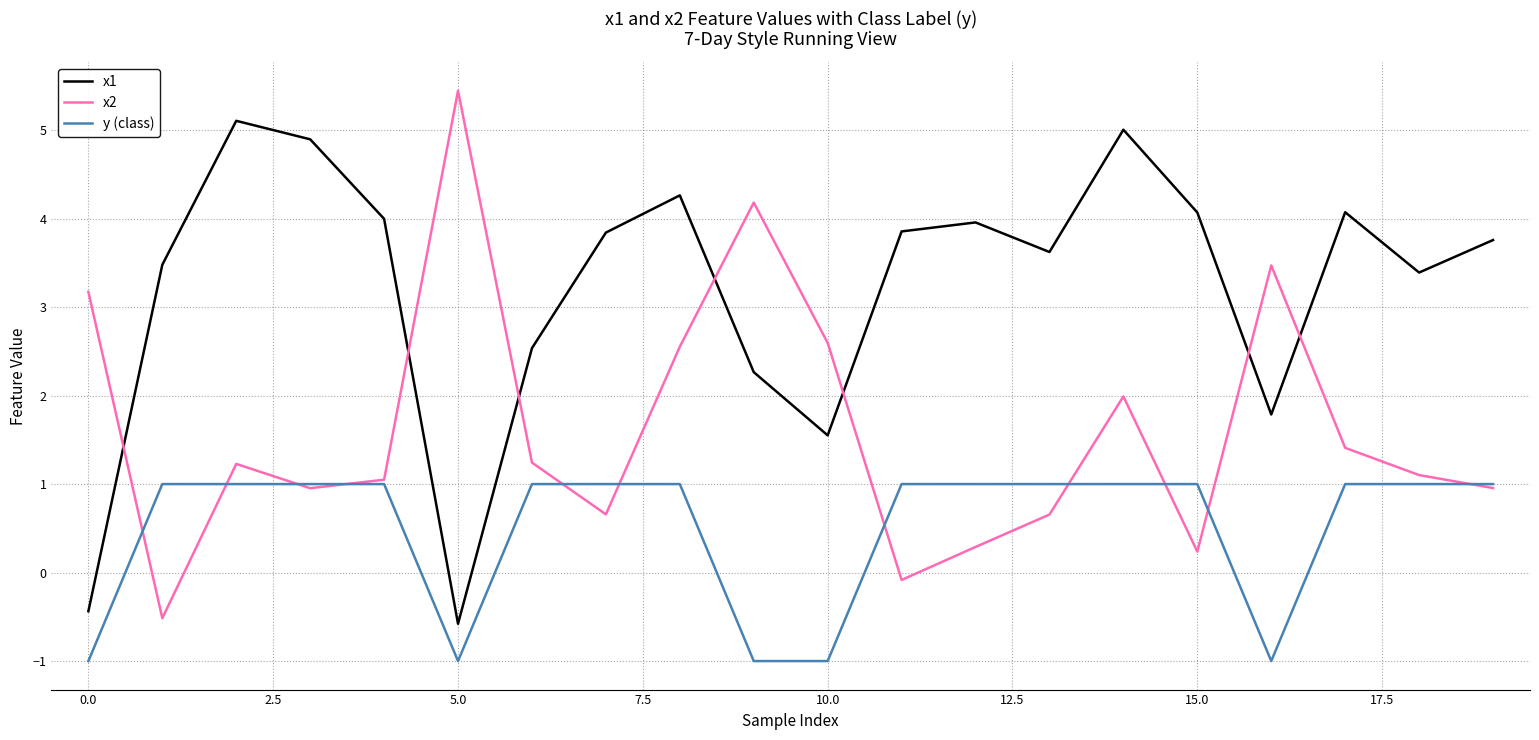

What is the greatest value displayed?

5.4